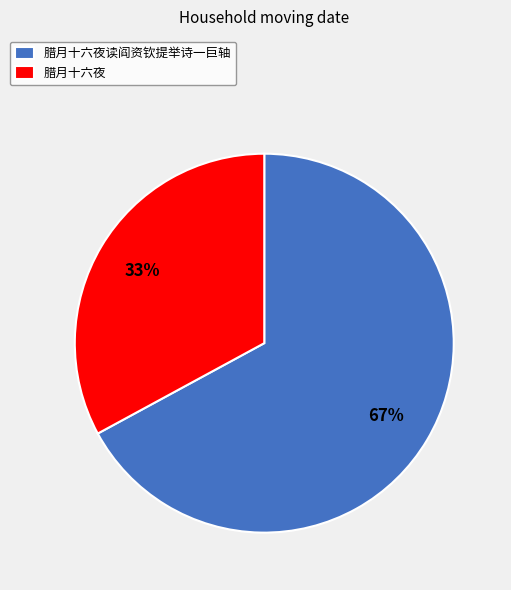

Is the sum of 腊月十六夜读阎资钦提举诗一巨轴 and 腊月十六夜 greater than half?

Yes